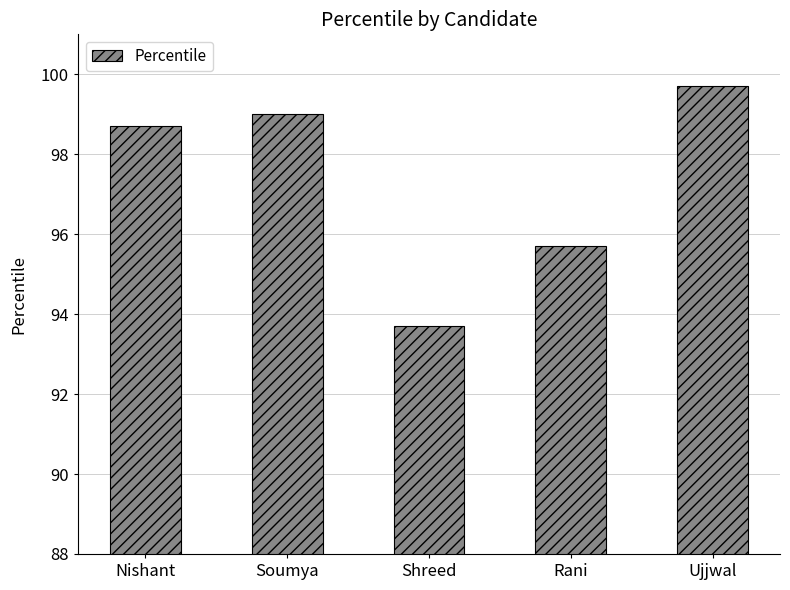

How many data points are above 98?

3